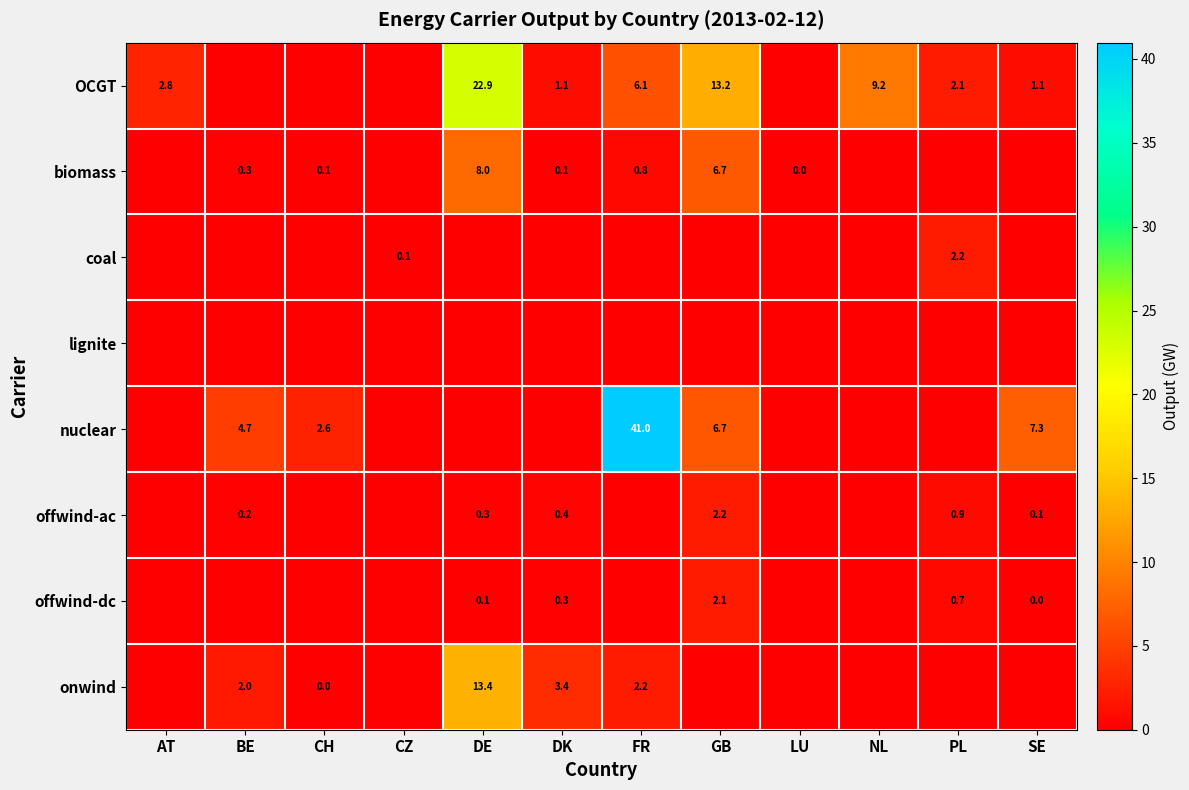

Is it true that offwind-dc equals 0.1 at DE?

True